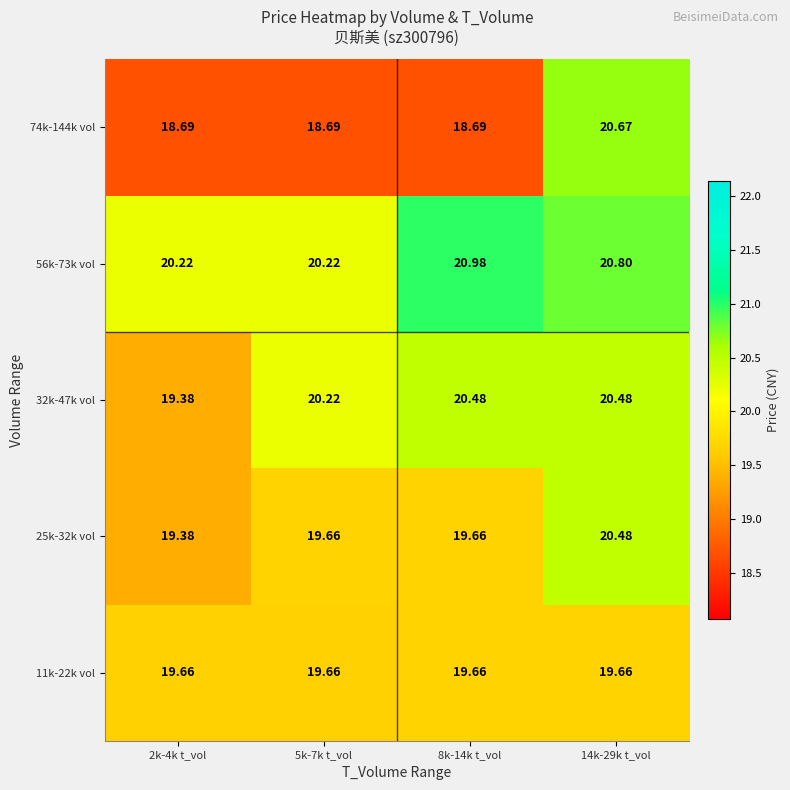

Is the value of 56k-73k vol at 14k-29k t_vol greater than the value of 25k-32k vol at 2k-4k t_vol?

Yes